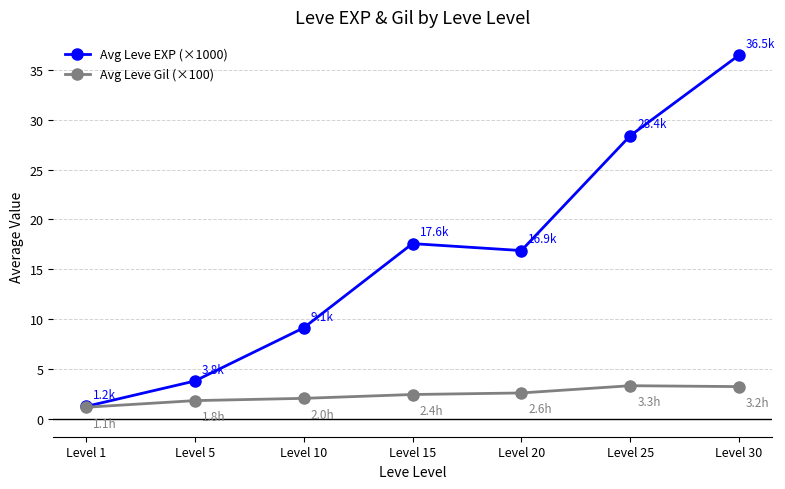

Which series has the largest range (max minus min)?

Avg Leve EXP (×1000)